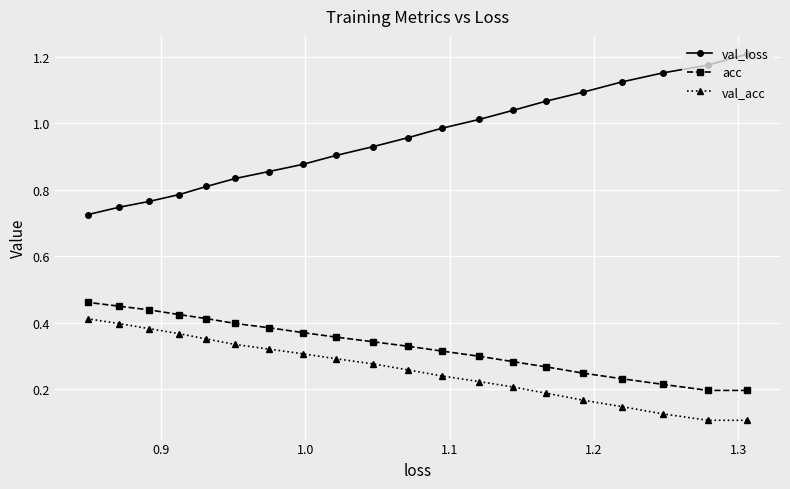

What is the maximum value for val_loss?

1.2